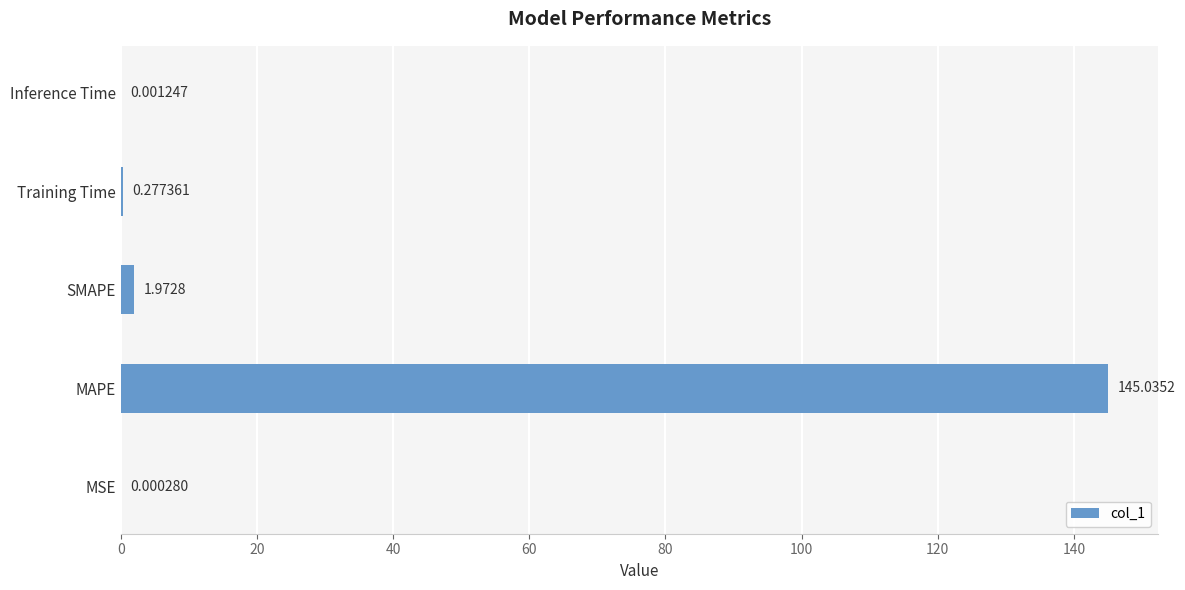

What is the sum of the values at Training Time and SMAPE?

2.3